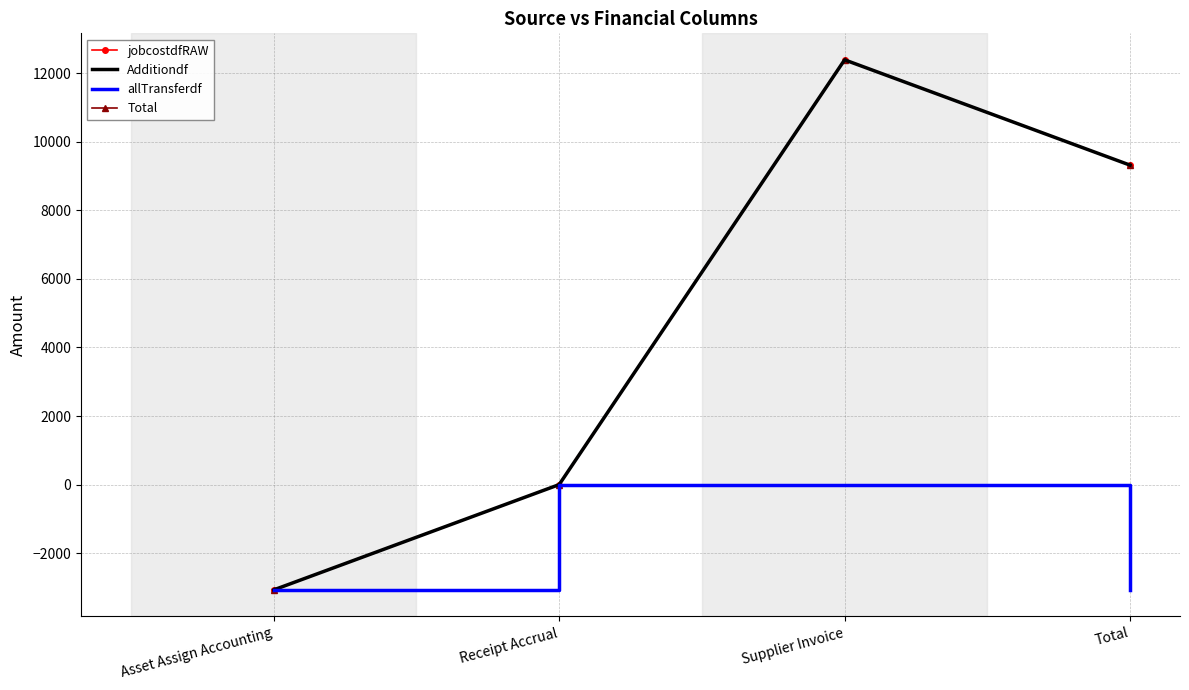

The value of Additiondf at Supplier Invoice is 12387.2. True or false?

True